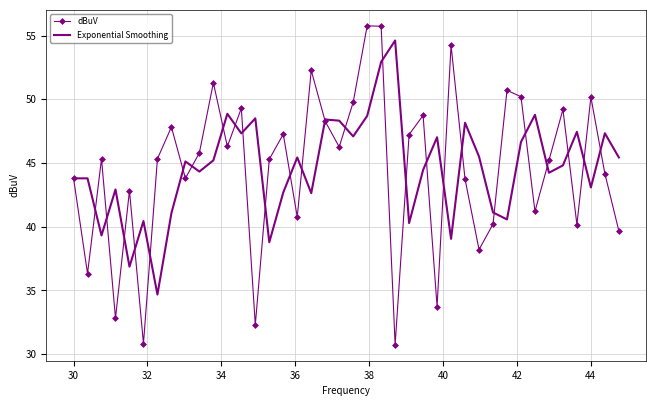

What is the minimum value for dBuV?

30.7